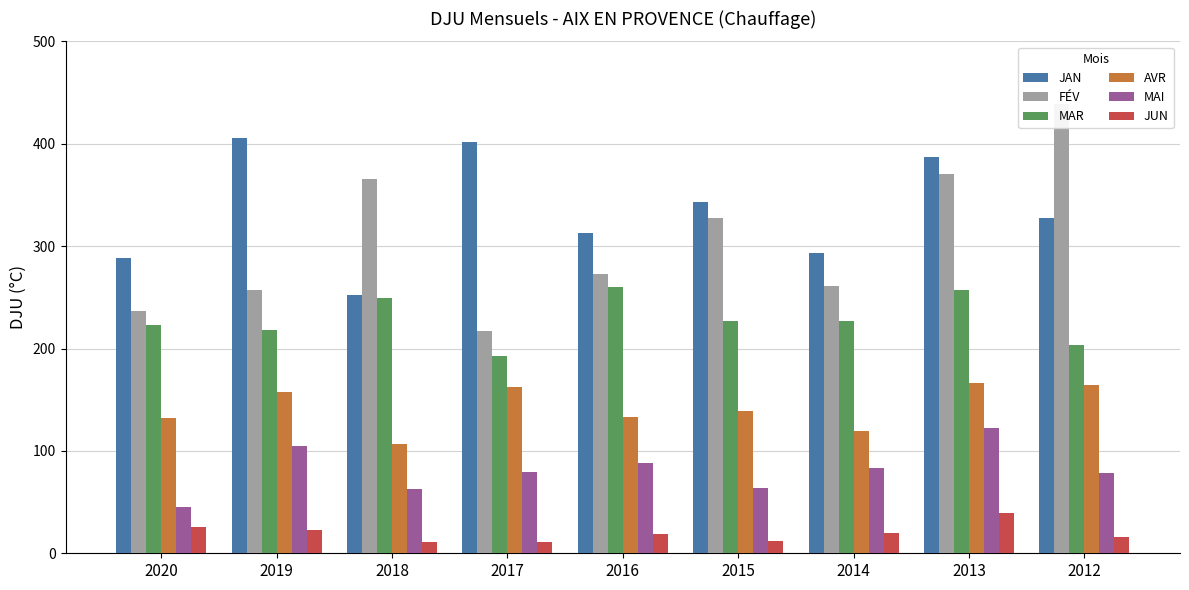

Is the value of JAN at 2013 greater than the value of MAR at 2018?

Yes